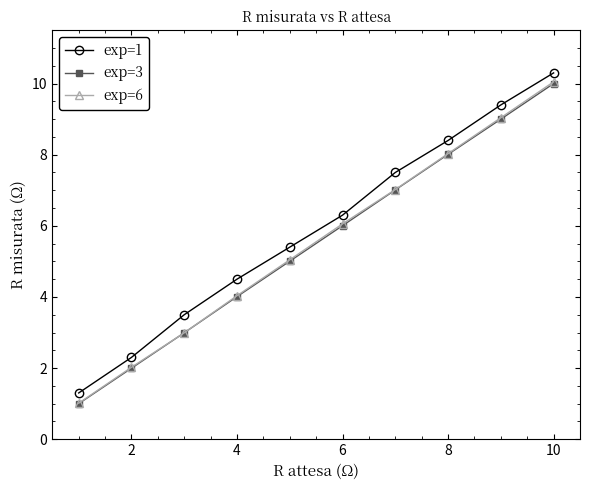

True or false: exp=1 has more than 0 interior local peaks.

False